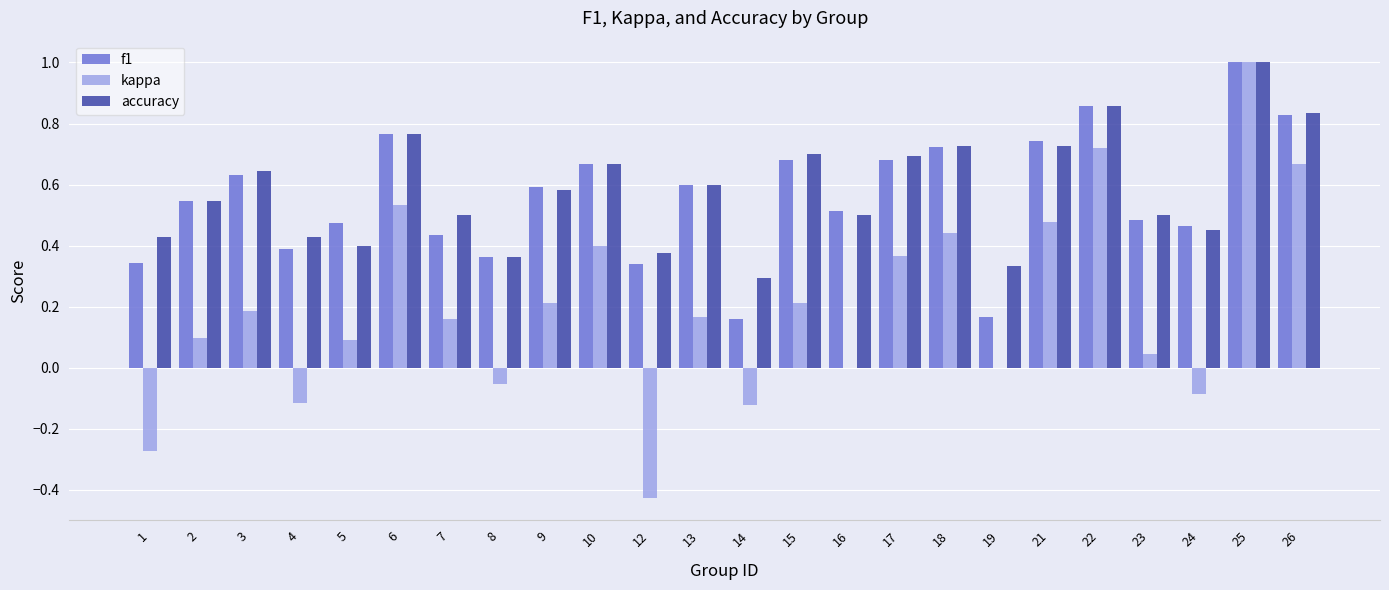

Is it true that f1 equals 0.2 at 10?

False